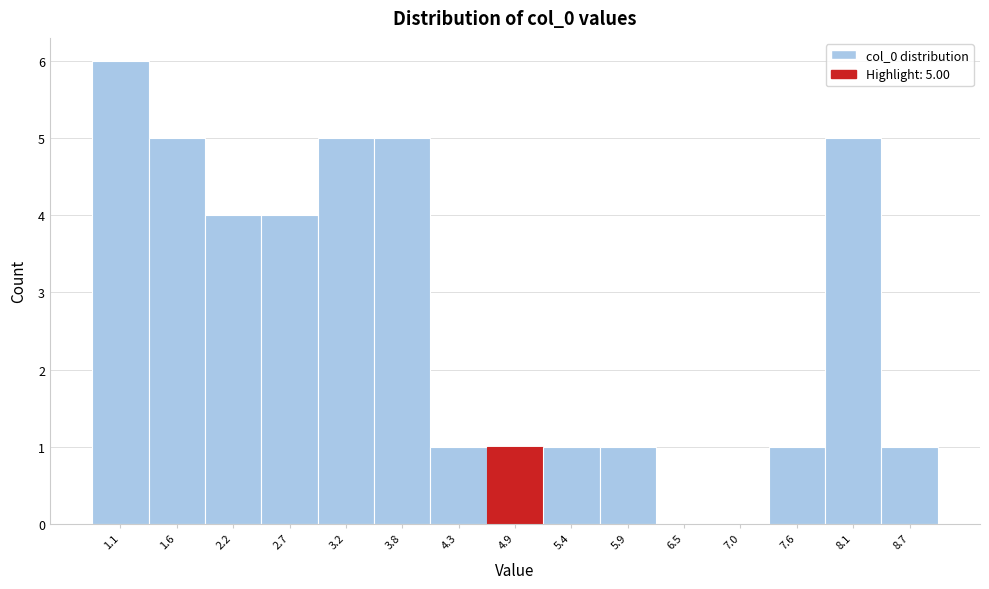

Reading left to right, list all the values displayed in this chart.

1.1=6	1.6=5	2.2=4	2.7=4	3.2=5	3.8=5	4.3=1	4.9=1	5.4=1	5.9=1	6.5=0	7.0=0	7.6=1	8.1=5	8.7=1